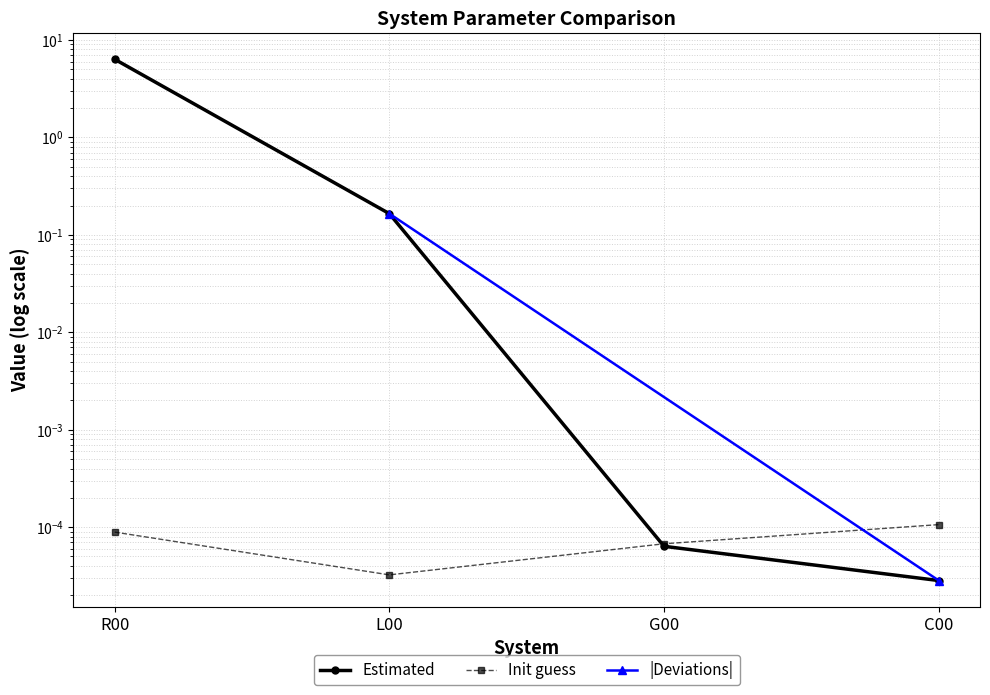

The value of Init guess at G00 is 0.0. True or false?

True